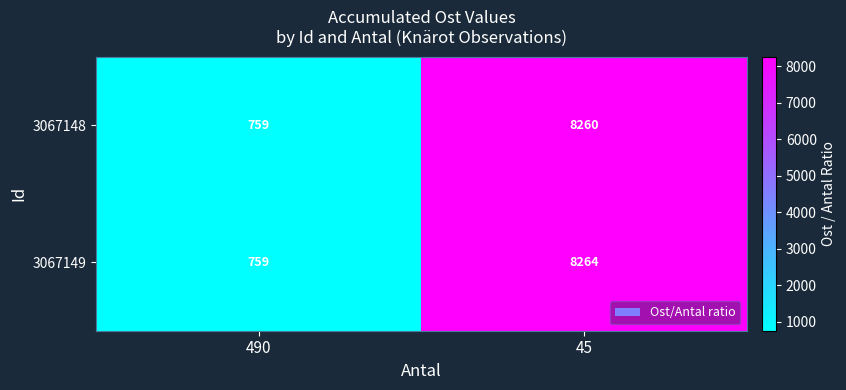

The 3067149 series shows 14835 at 45. True or false?

False